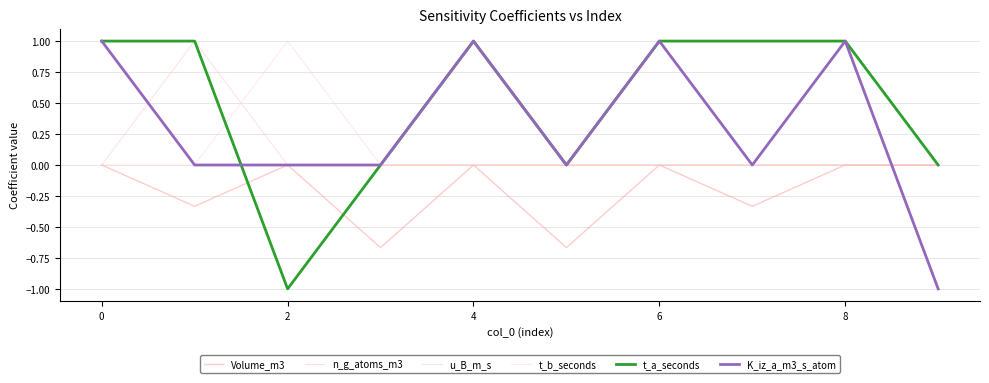

Is this an area chart (filled region under the line)?

No